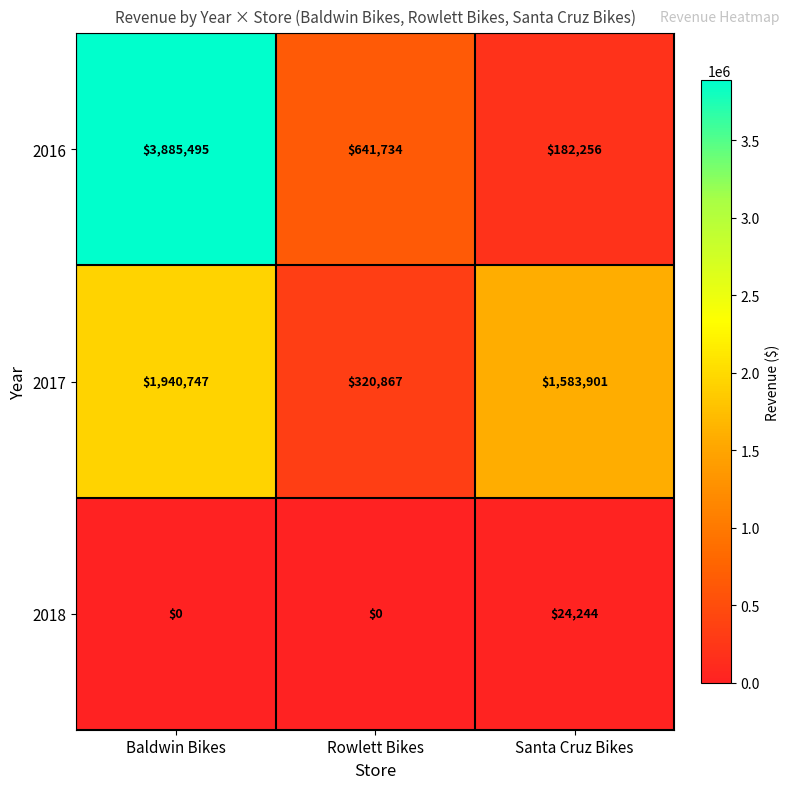

What is the total value across all series at Santa Cruz Bikes?

1790401